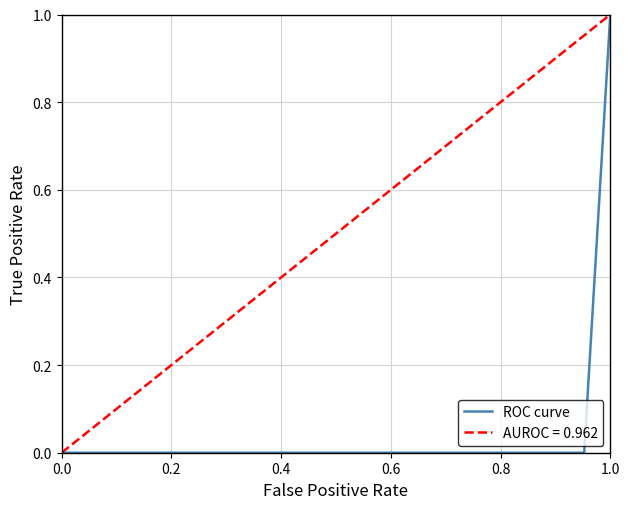

At which label does ROC curve reach its peak?

1.0